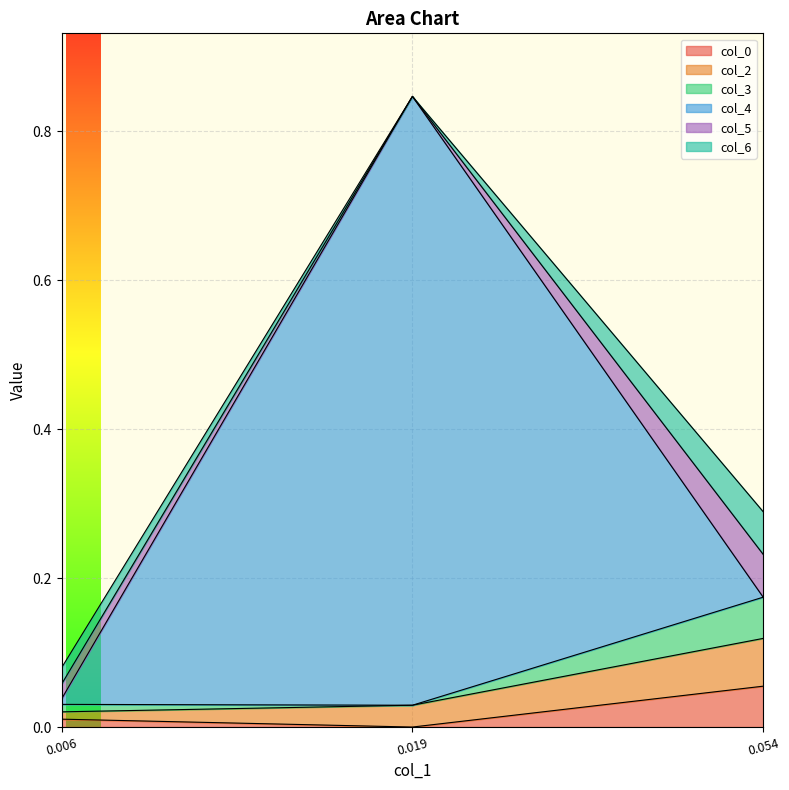

Which category has the highest value in the col_0 series?

0.054